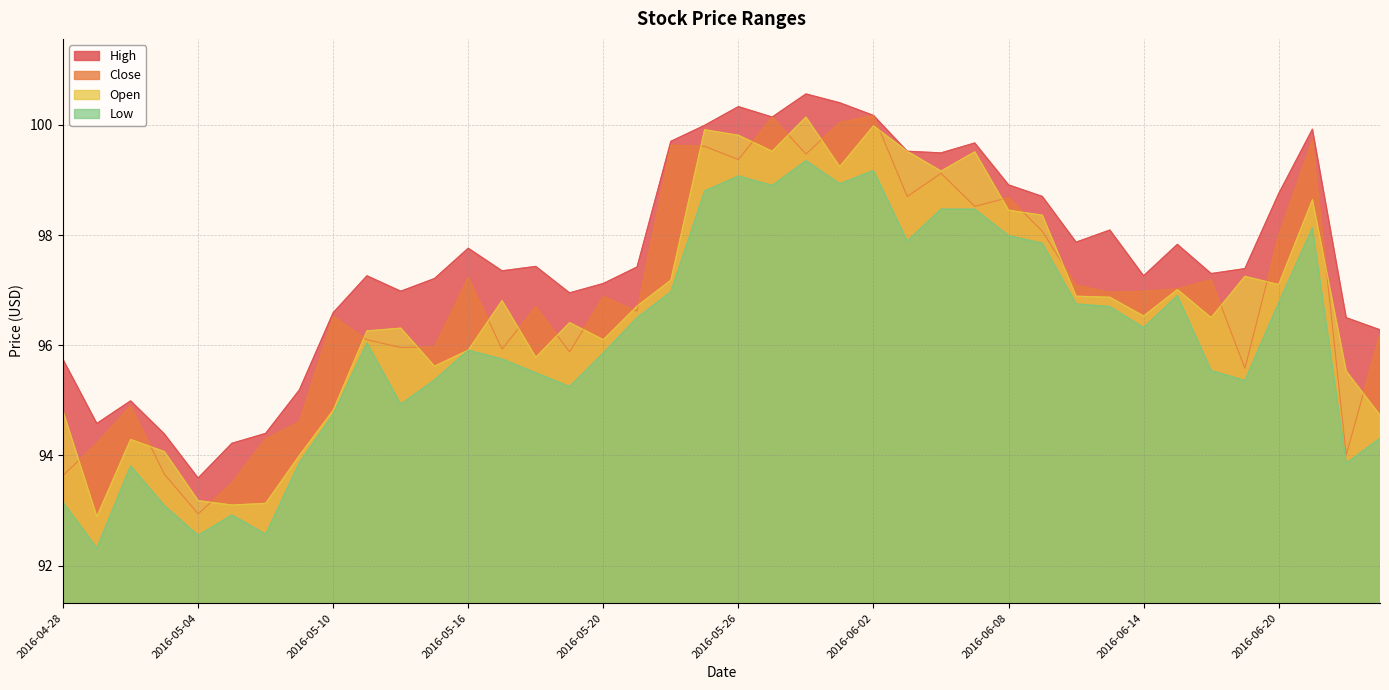

Which series changed the most between 2016-05-02 and 2016-05-09?

Close